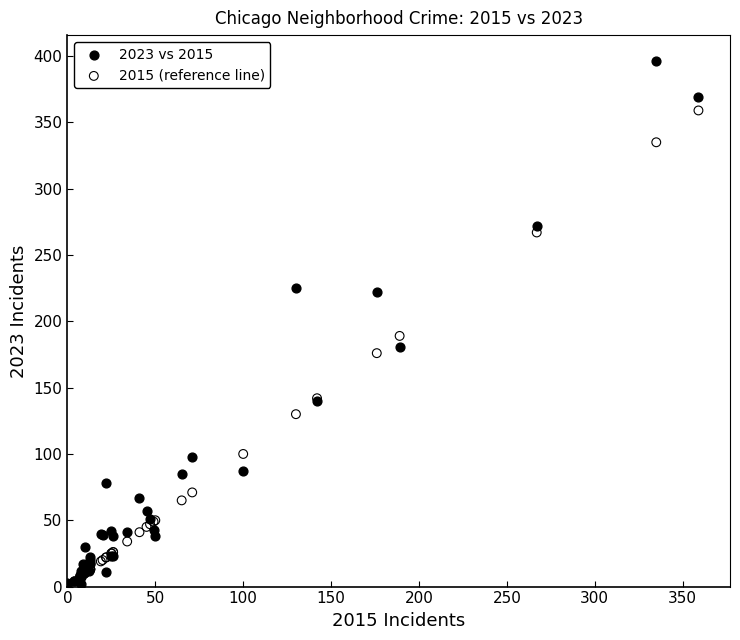

Which series has the widest spread of Y values?

2023 vs 2015